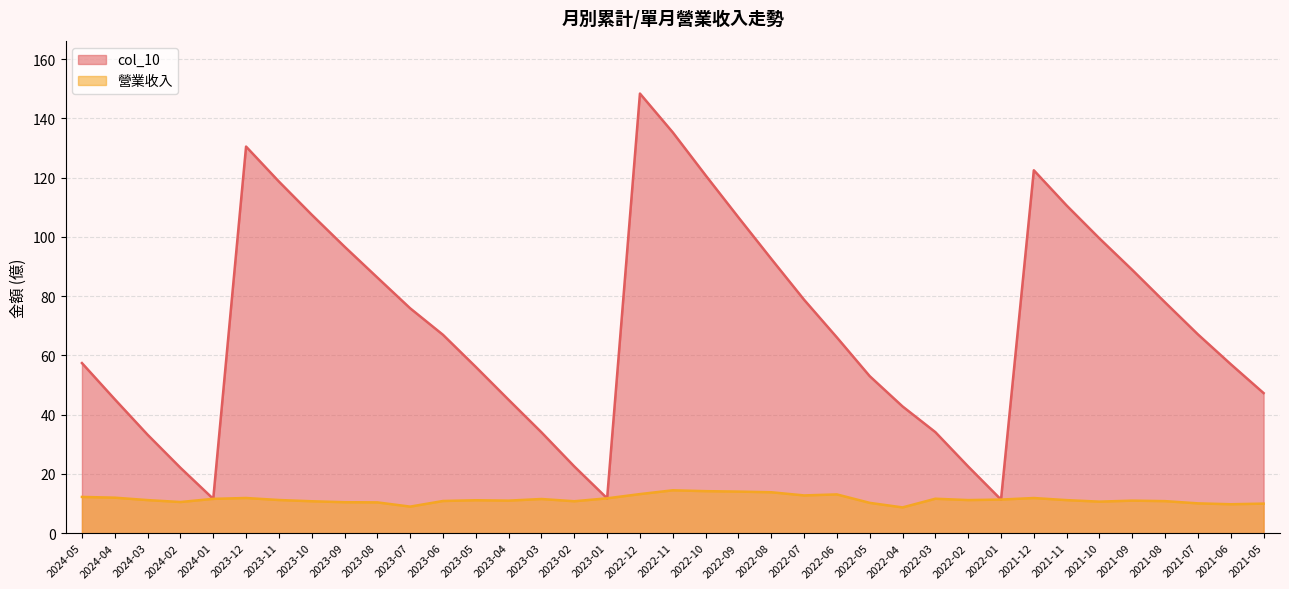

True or false: col_10 and 營業收入 cross at least once.

False